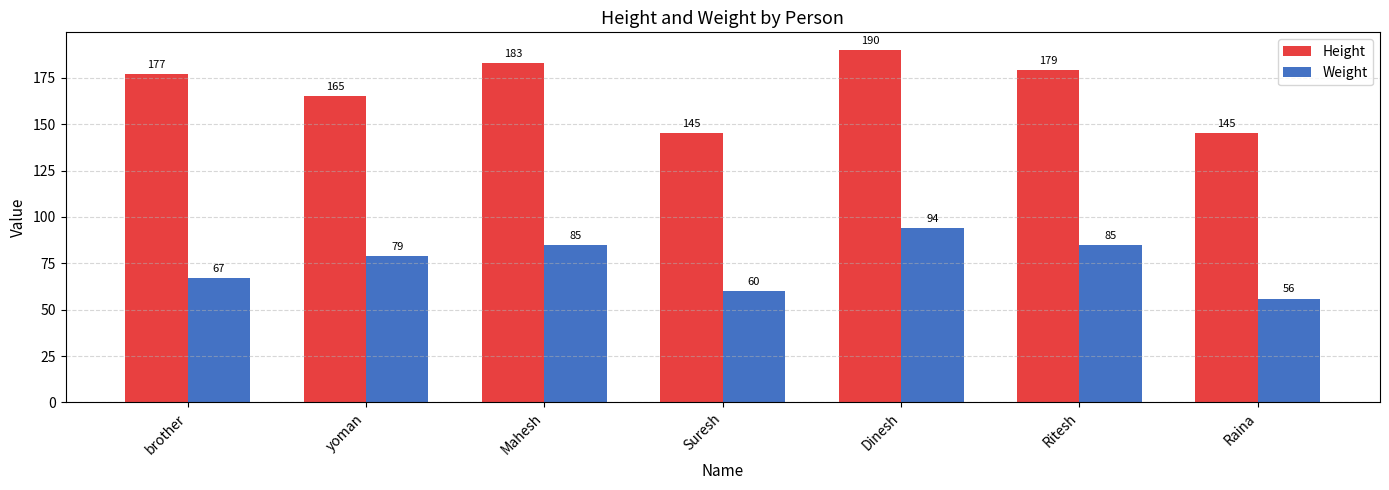

Which category has the lowest value in the Weight series?

Raina